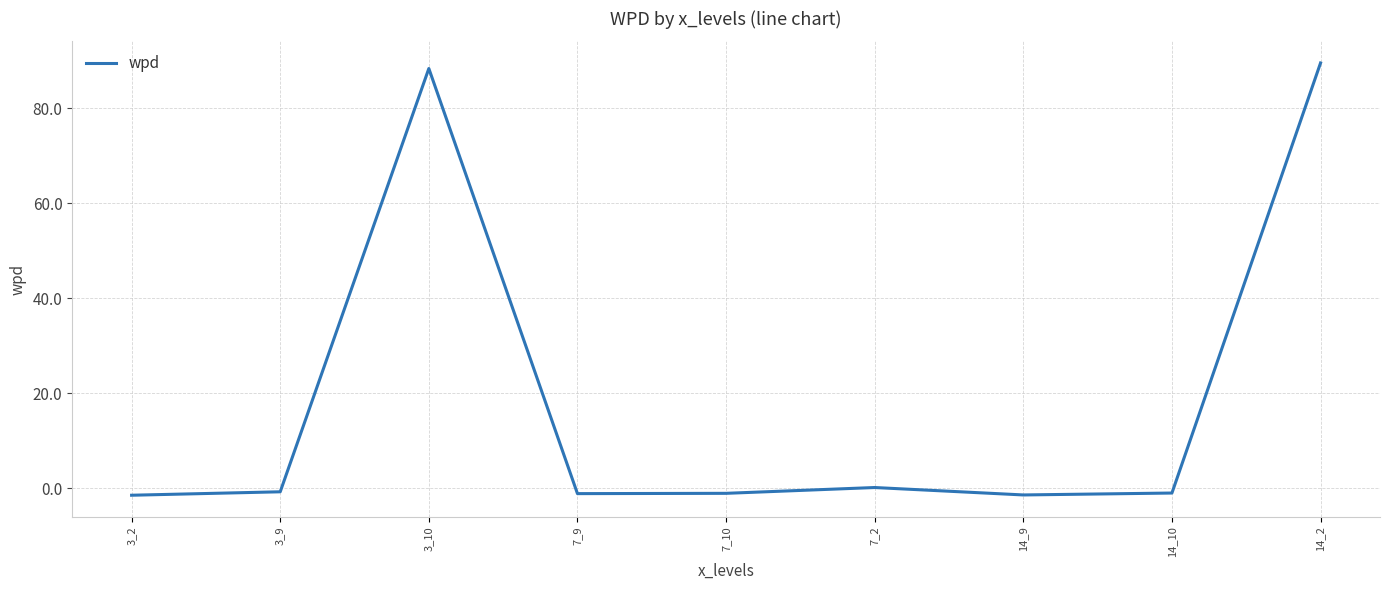

What is the maximum value shown in the chart?

89.5